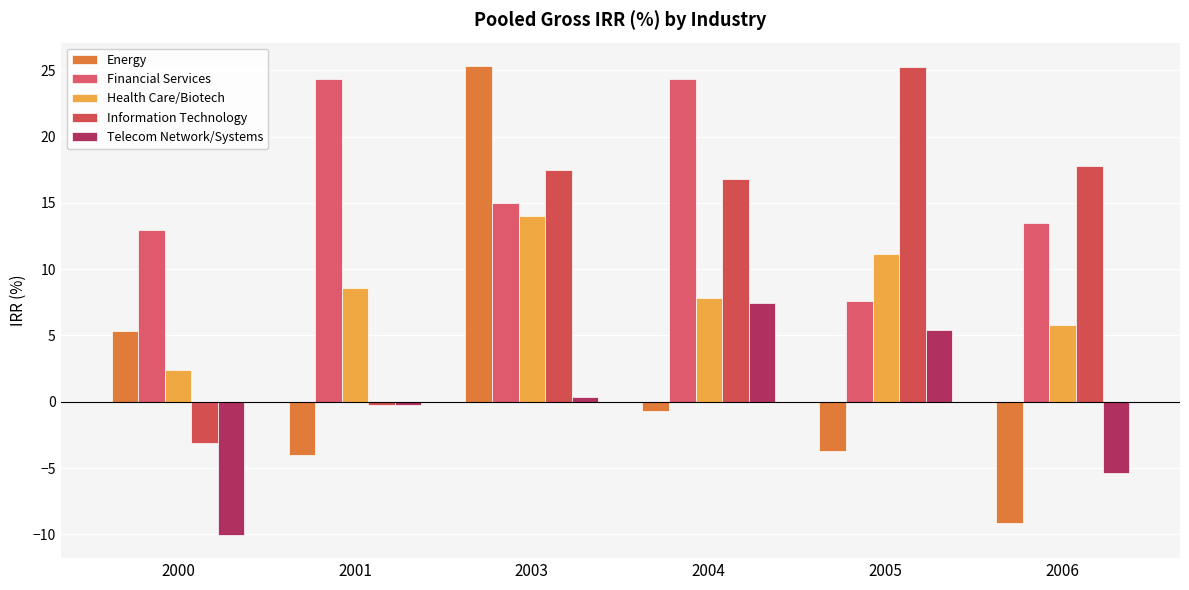

What value does the Financial Services series have at 2006?

13.5